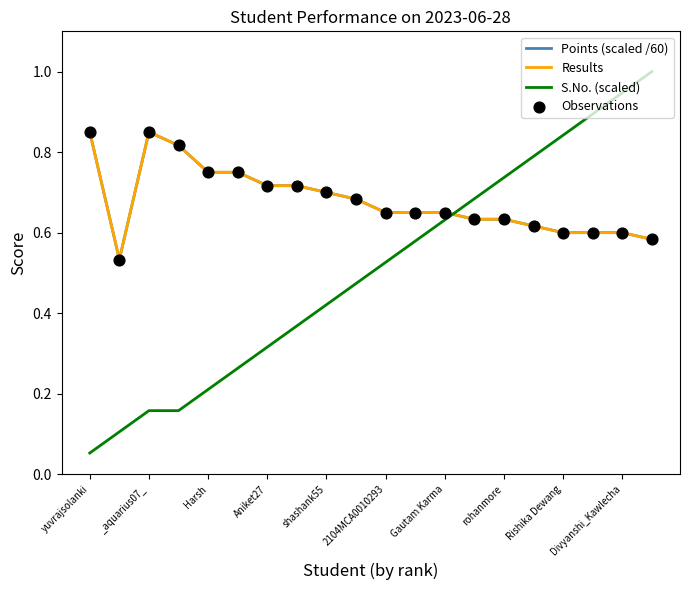

True or false: Points (scaled /60) and S.No. (scaled) cross at least once.

True